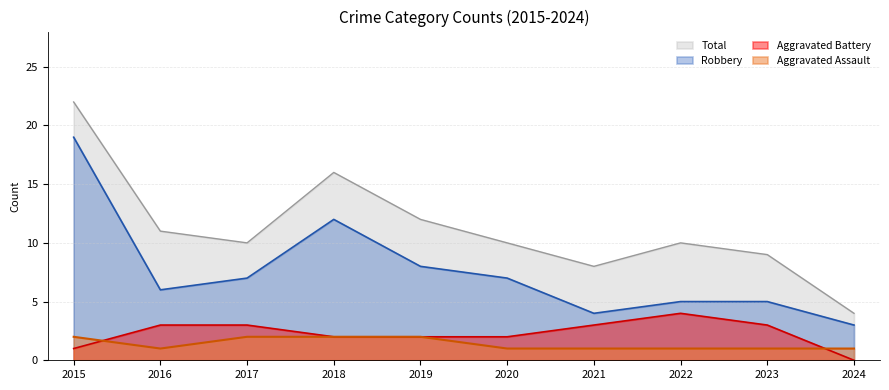

Reading right to left, transcribe all the data shown in this chart.

Aggravated Assault: 1	1	1	1	1	2	2	2	1	2
Aggravated Battery: 0	3	4	3	2	2	2	3	3	1
Robbery: 3	5	5	4	7	8	12	7	6	19
Total: 4	9	10	8	10	12	16	10	11	22